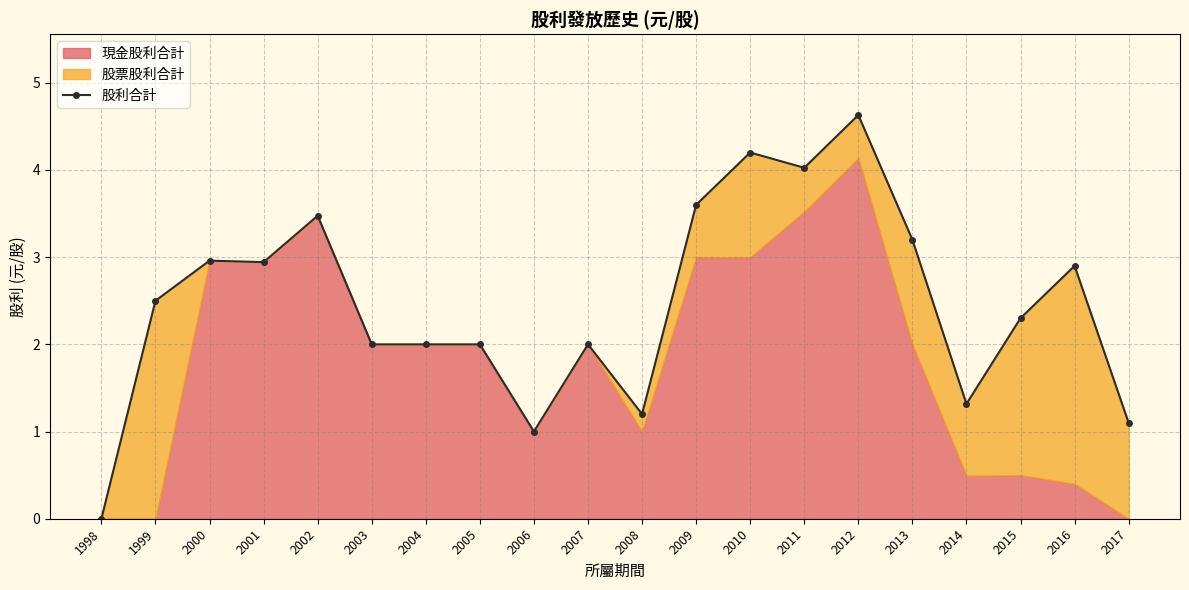

What is the average value?

2.5